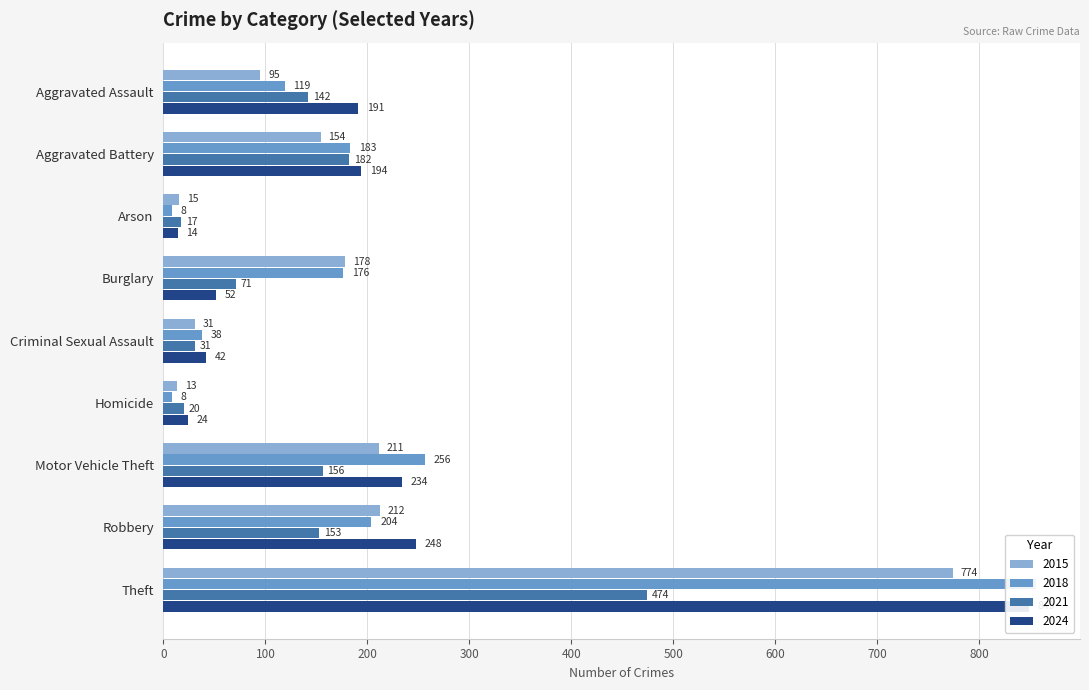

What is the approximate value of 2021 at Robbery, to the nearest 5?

155